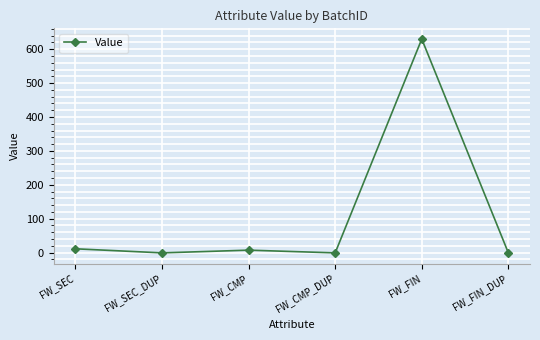

Does the chart display data point markers on the line(s)?

Yes